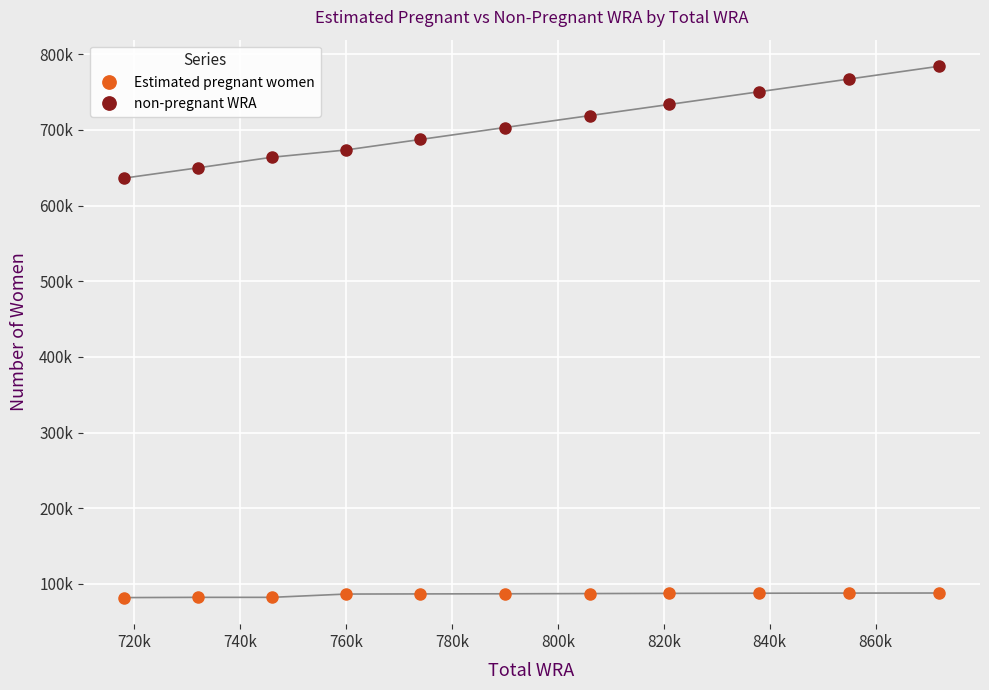

List the series in order of their overall mean, highest first.

non-pregnant WRA, Estimated pregnant women